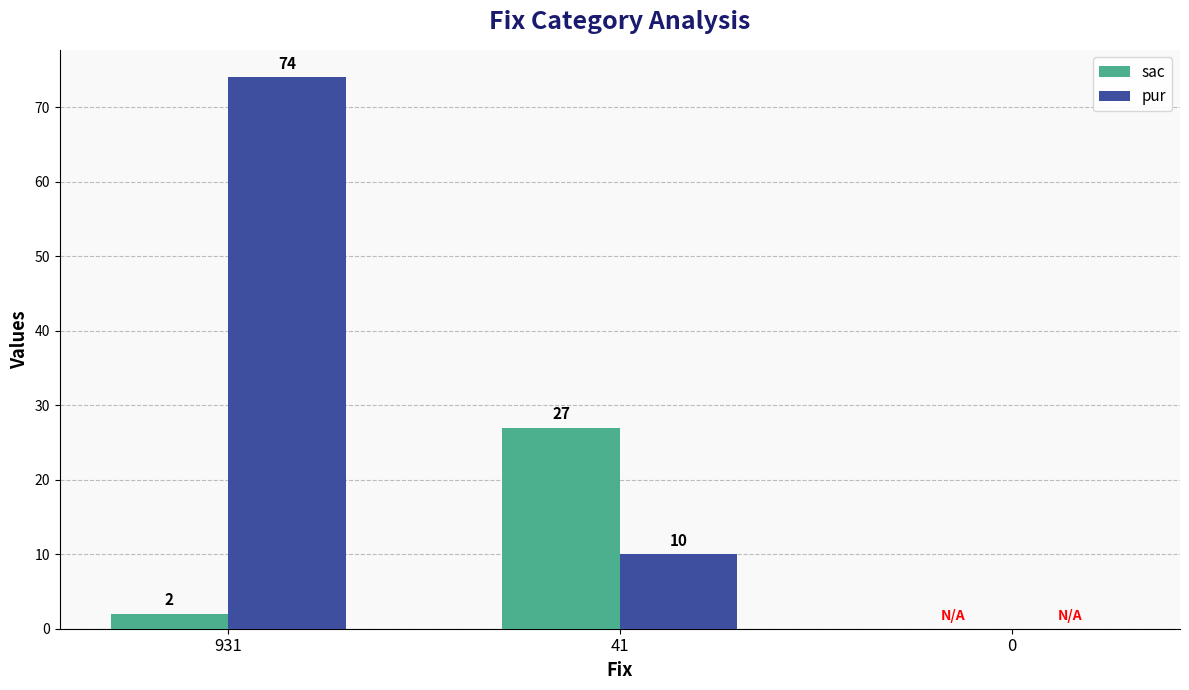

What are all the series names shown in the legend?

sac, pur